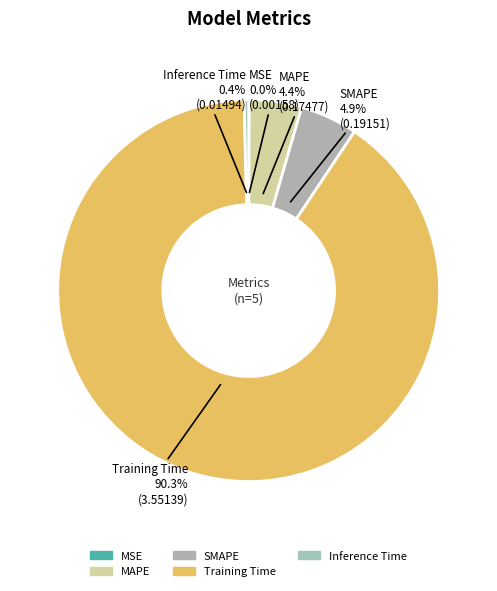

To the nearest percent, what is the difference between the largest and smallest slice percentages?

90%